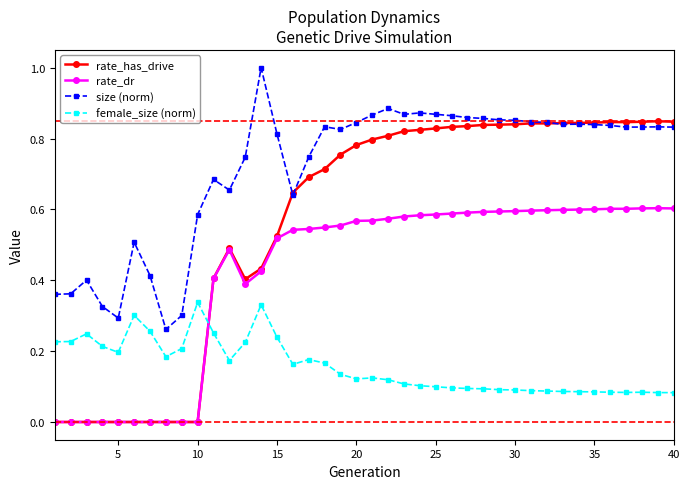

Count the rate_has_drive values in the range 0 to 1.

40